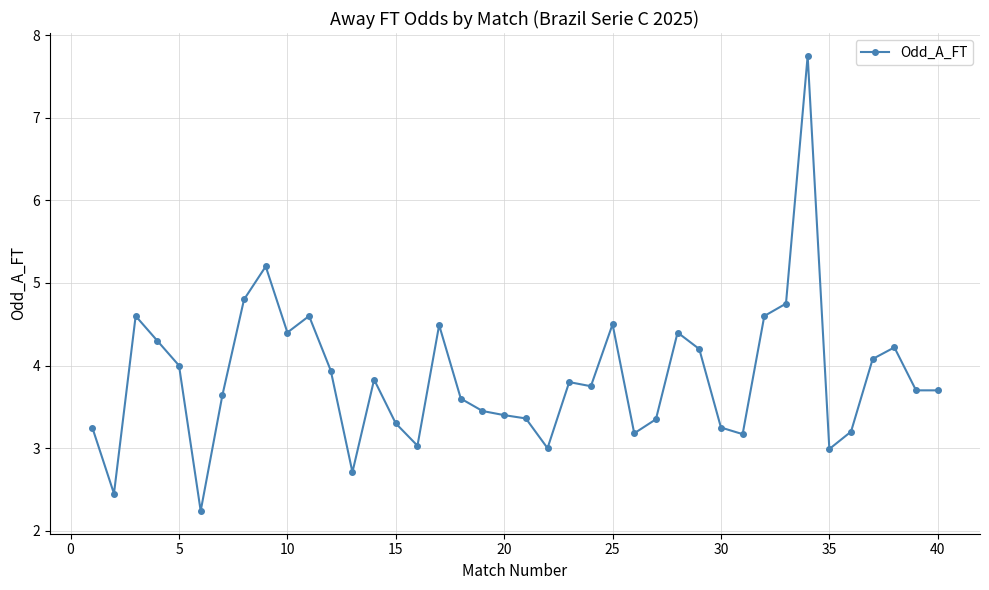

What is the minimum value shown in the chart?

2.2